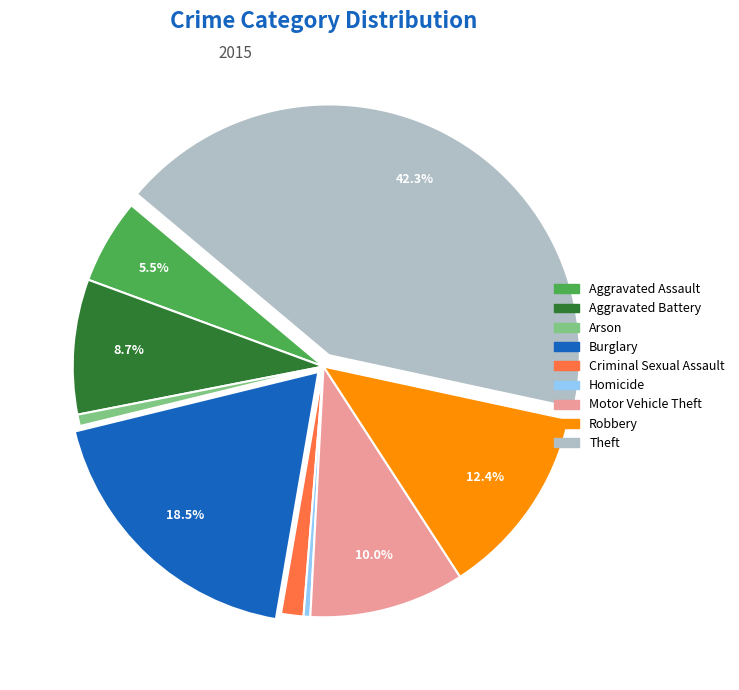

Does Burglary represent more than half of the total?

No